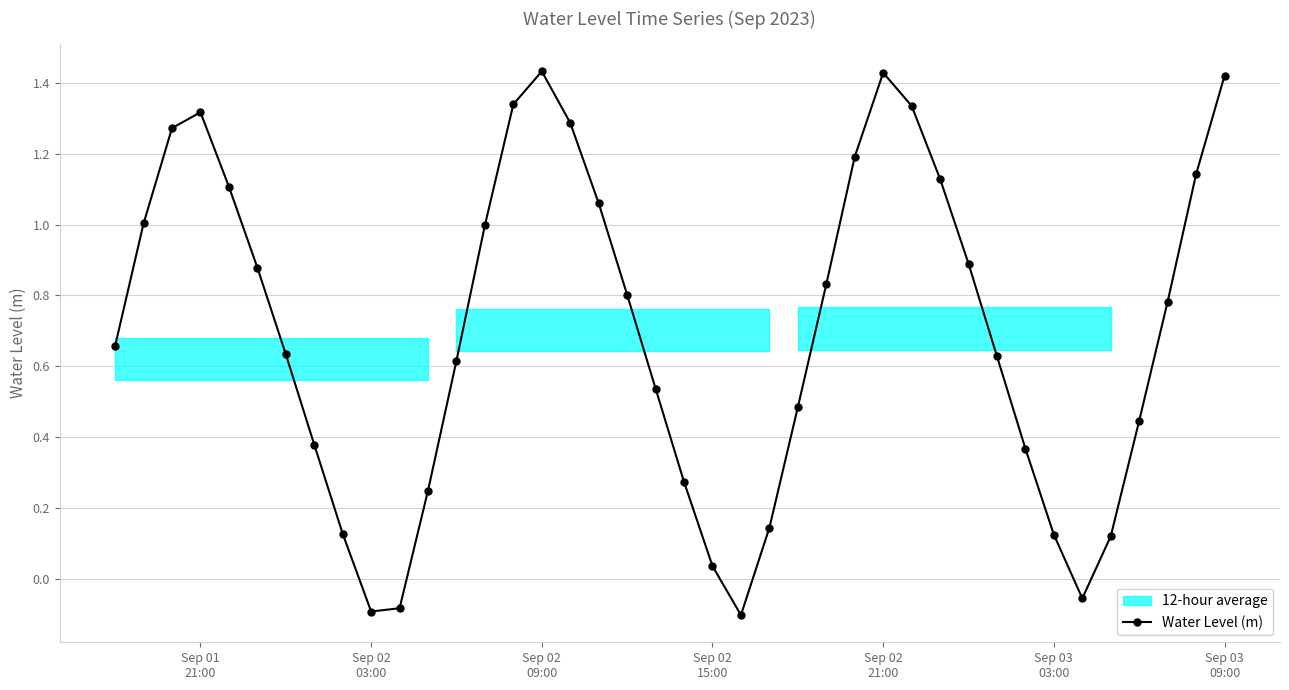

How many points are higher than both their immediate neighbors (excluding endpoints)?

3